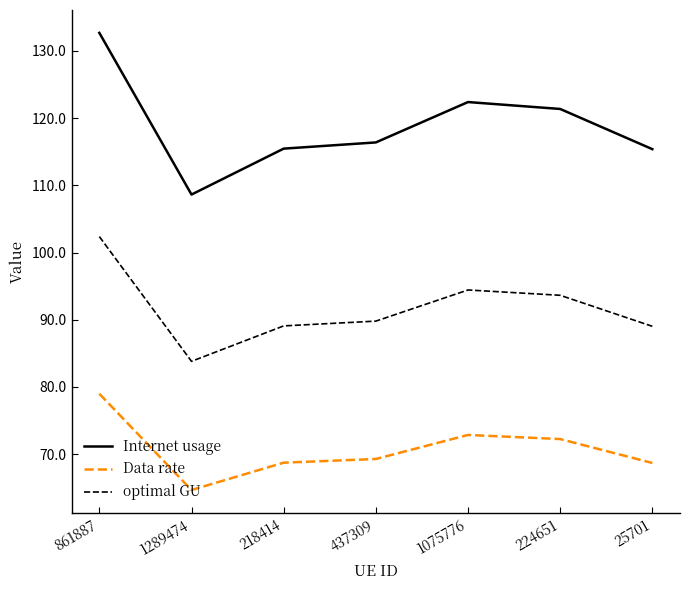

What position from the left is 224651?

6